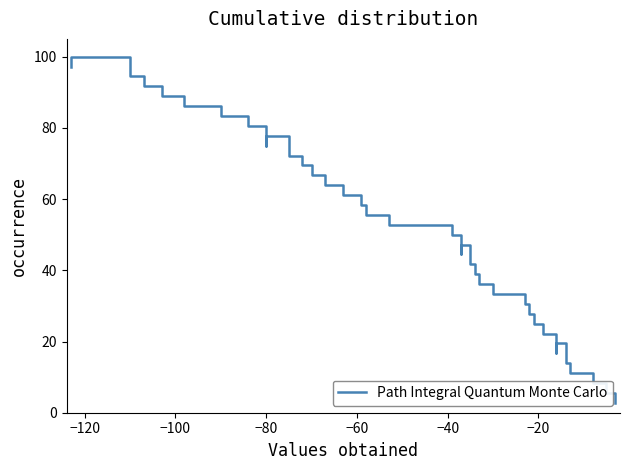

What is the sum of all values?

1850.0